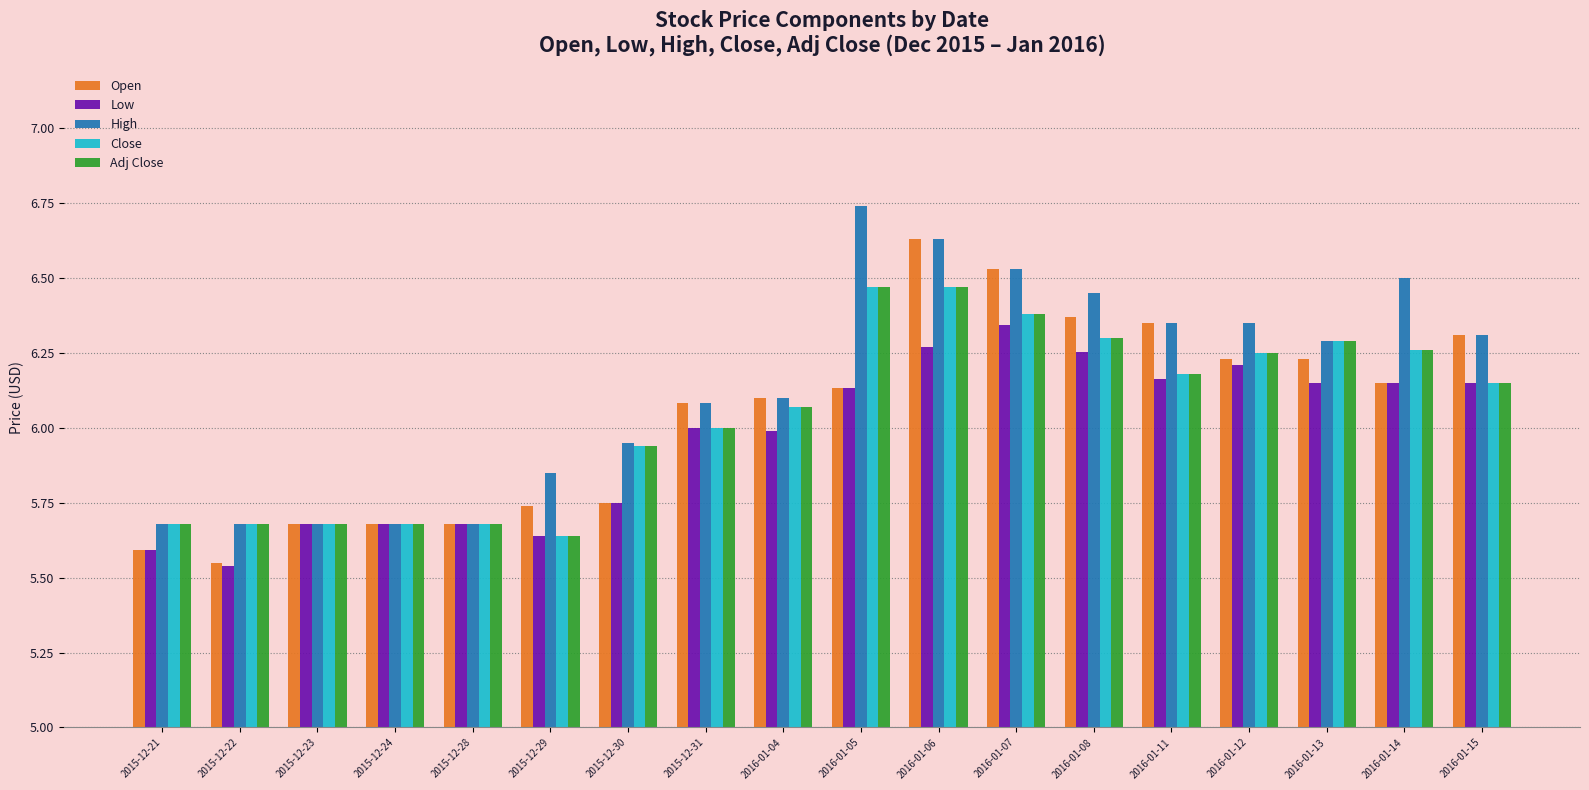

At which label is Low closest to 5?

2015-12-22